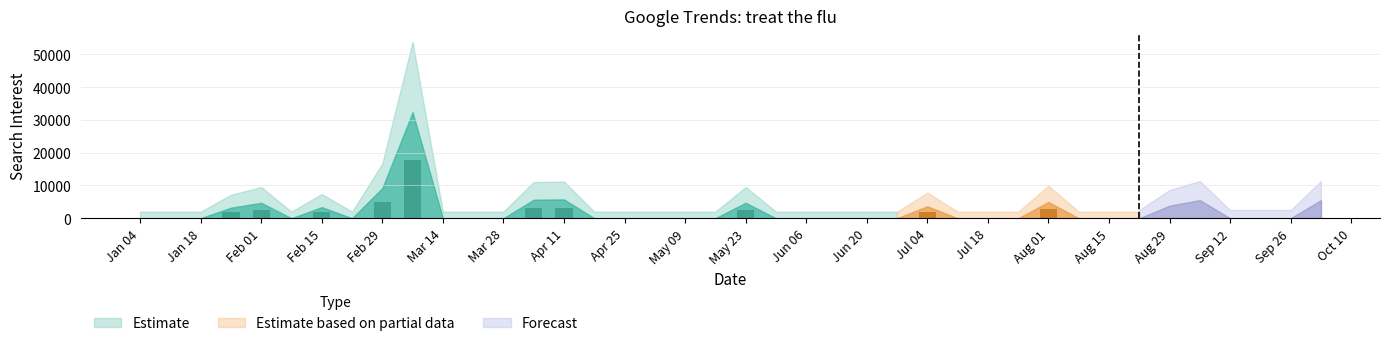

Which has a higher value, 2004-05-16 or 2004-07-18?

2004-05-16